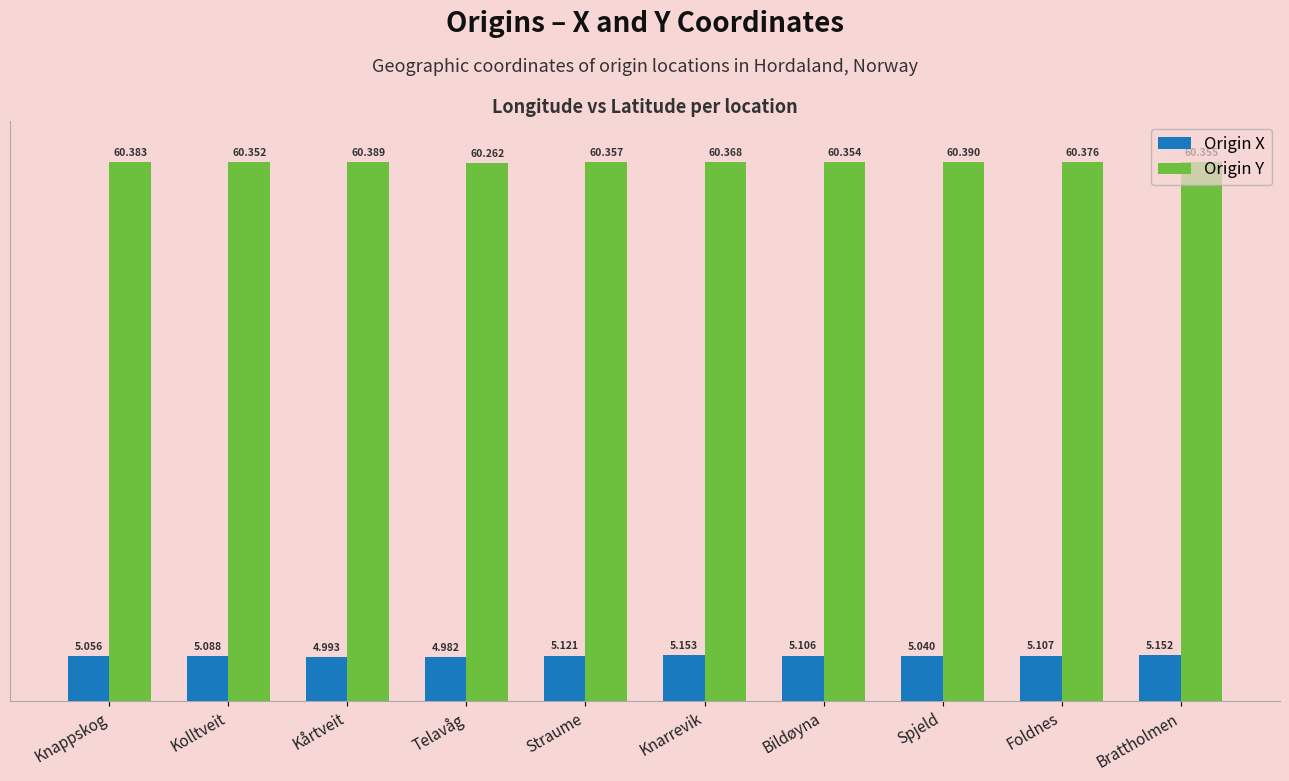

What is the highest value of the Origin Y series?

60.4